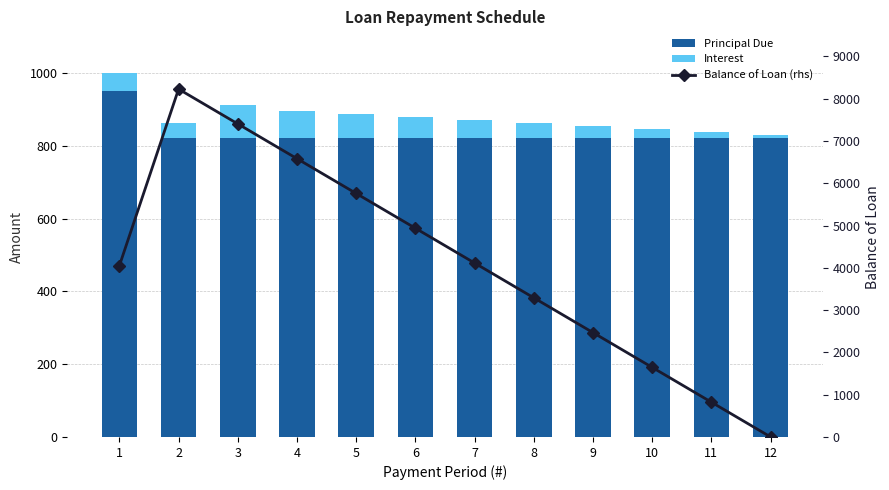

Reading left to right, transcribe all the data shown in this chart.

Principal Due: 950.0	822.7	822.7	822.7	822.7	822.7	822.7	822.7	822.7	822.7	822.7	822.7
Interest: 50.0	40.5	90.5	74.0	65.8	57.6	49.4	41.1	32.9	24.7	16.5	8.2
Balance of Loan (rhs): 4050.0	8227.3	7404.5	6581.8	5759.1	4936.4	4113.6	3290.9	2468.2	1645.4	822.7	0.0